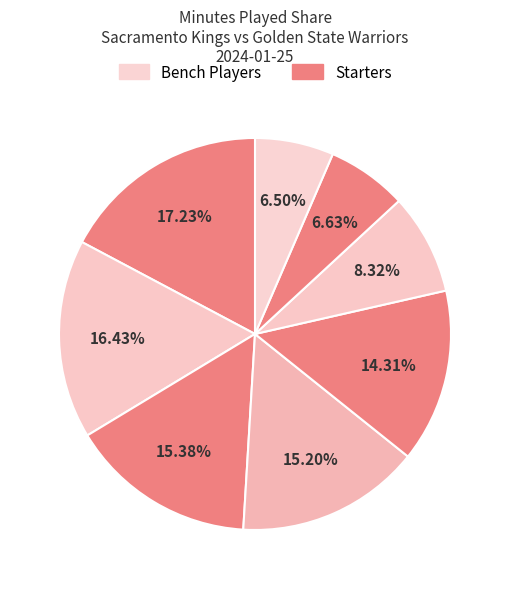

How many slices are in this pie chart?

8